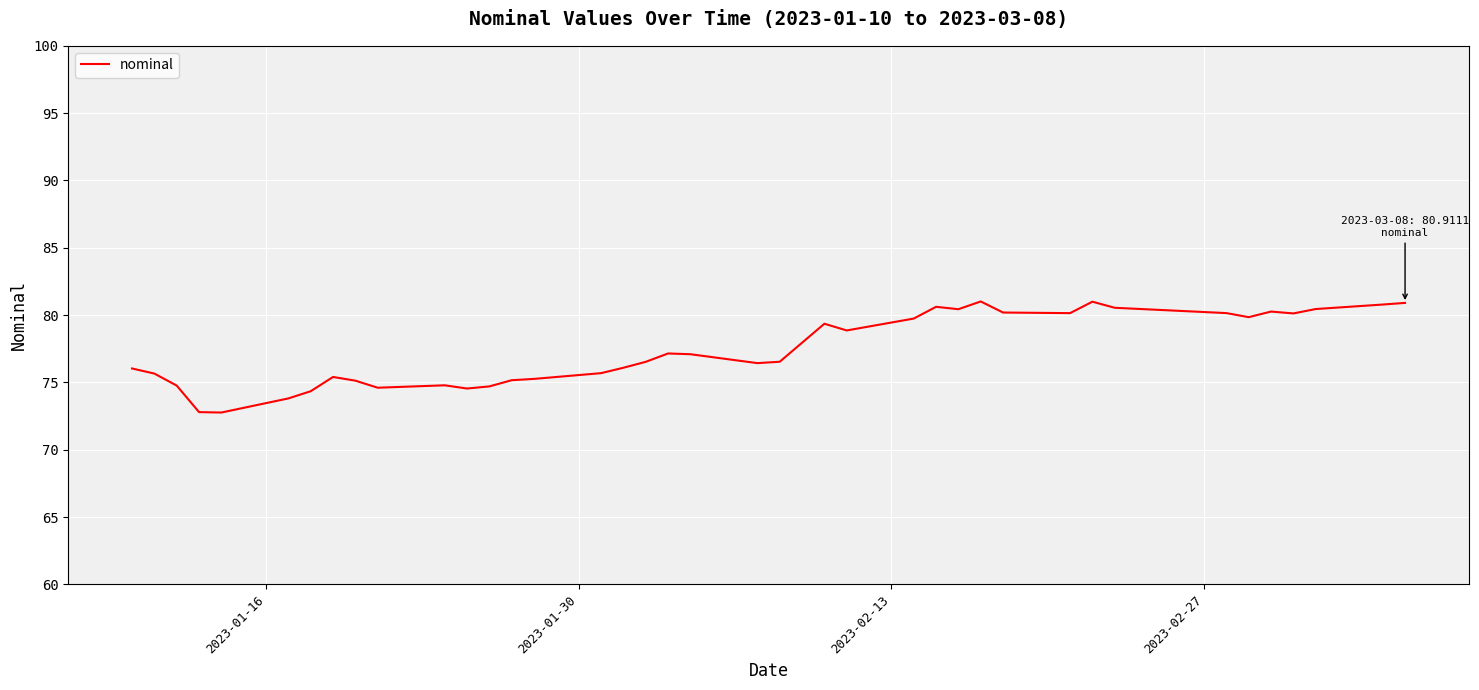

What is the greatest value displayed?

81.0